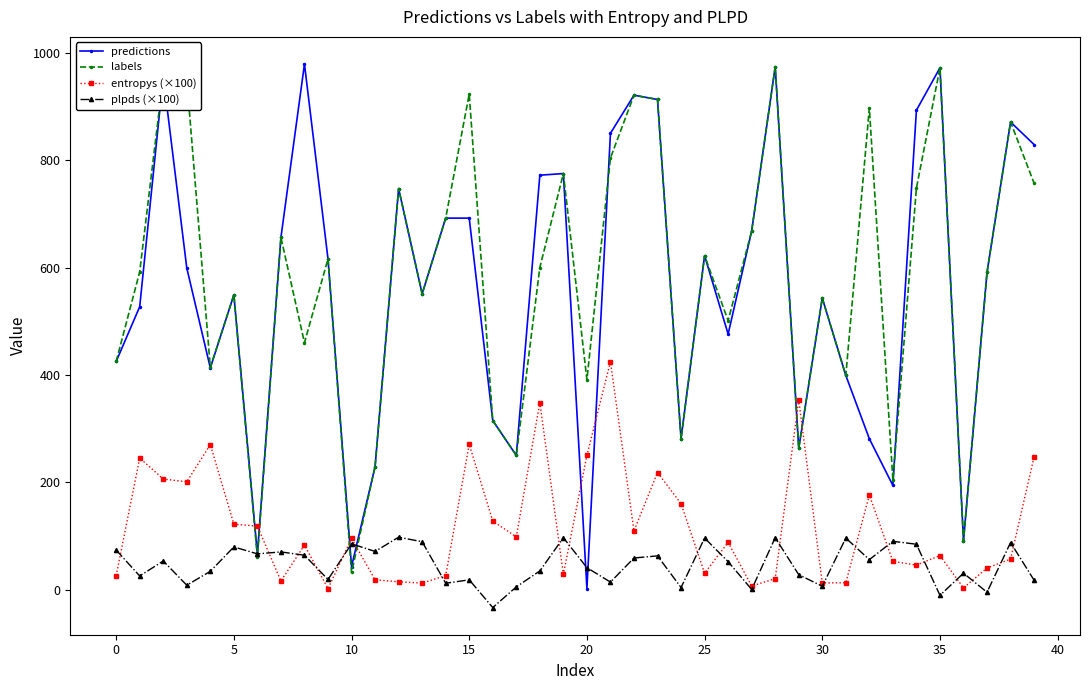

Count the number of categories in the chart.

40